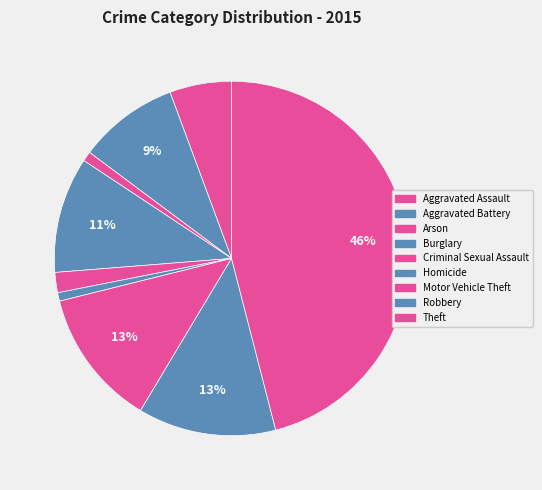

Count the number of slices in the pie.

9